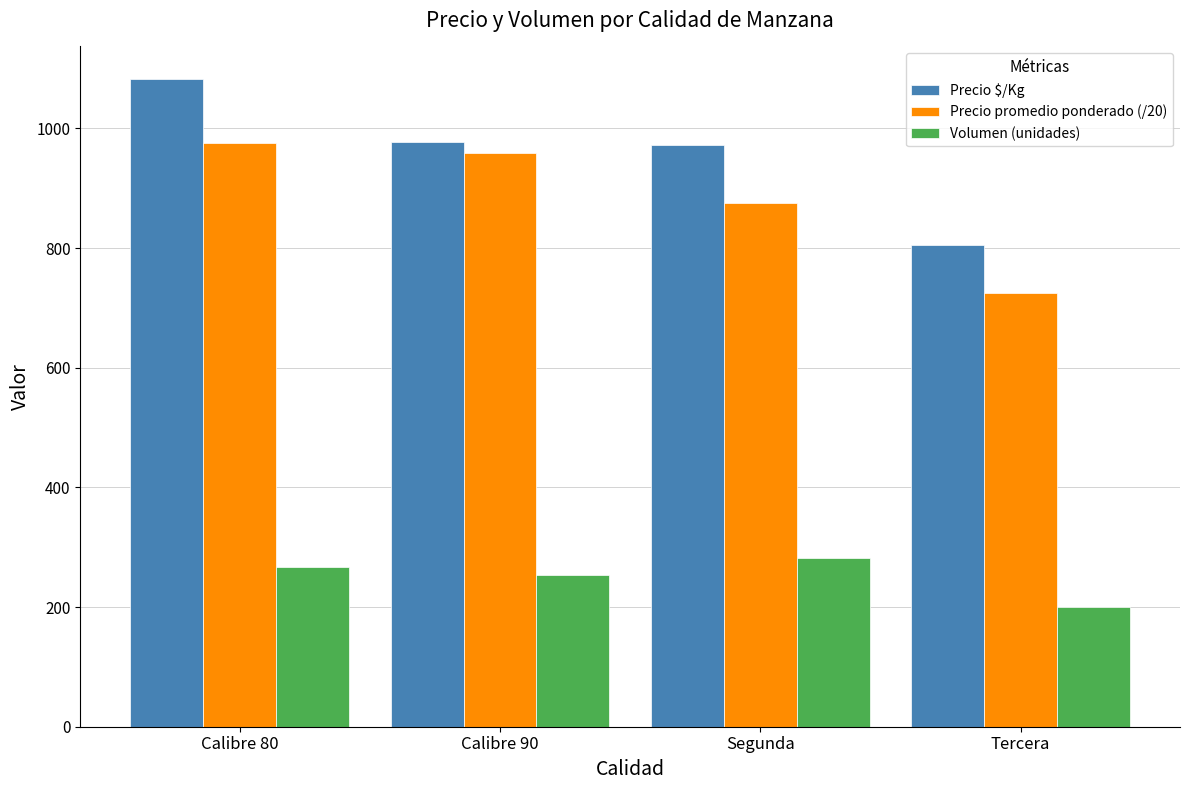

Reading left to right, transcribe all the data shown in this chart.

Precio $/Kg: 1083.0	978.0	972.0	806.0
Precio promedio ponderado (/20): 975.0	958.4	875.0	725.0
Volumen (unidades): 267.0	254.0	282.0	200.0